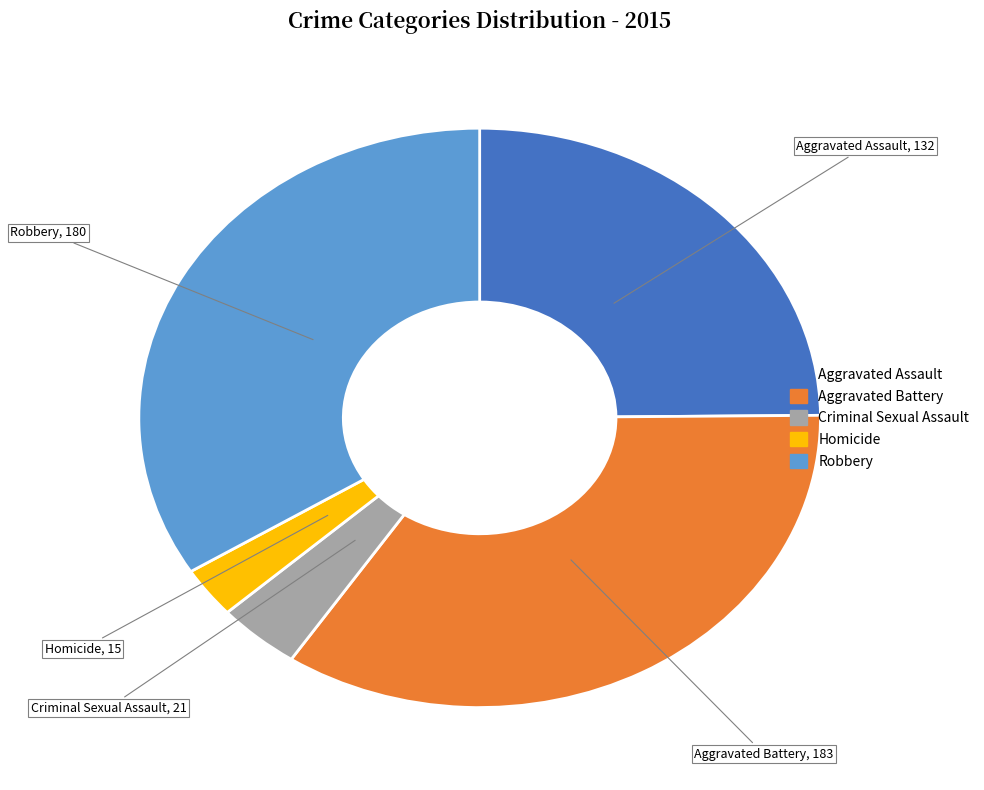

Is it true that Aggravated Assault is 25% of the pie?

True